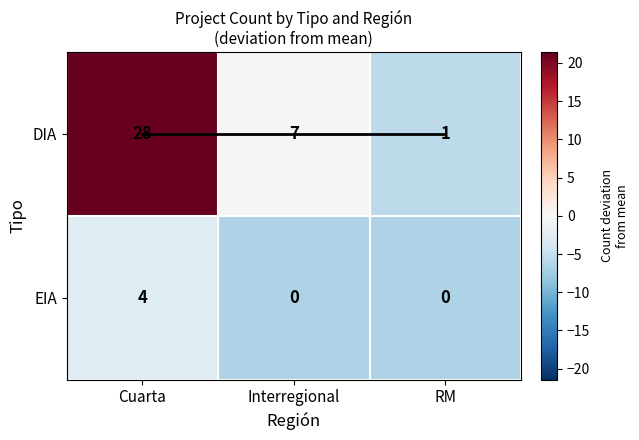

Count the number of categories in the chart.

3